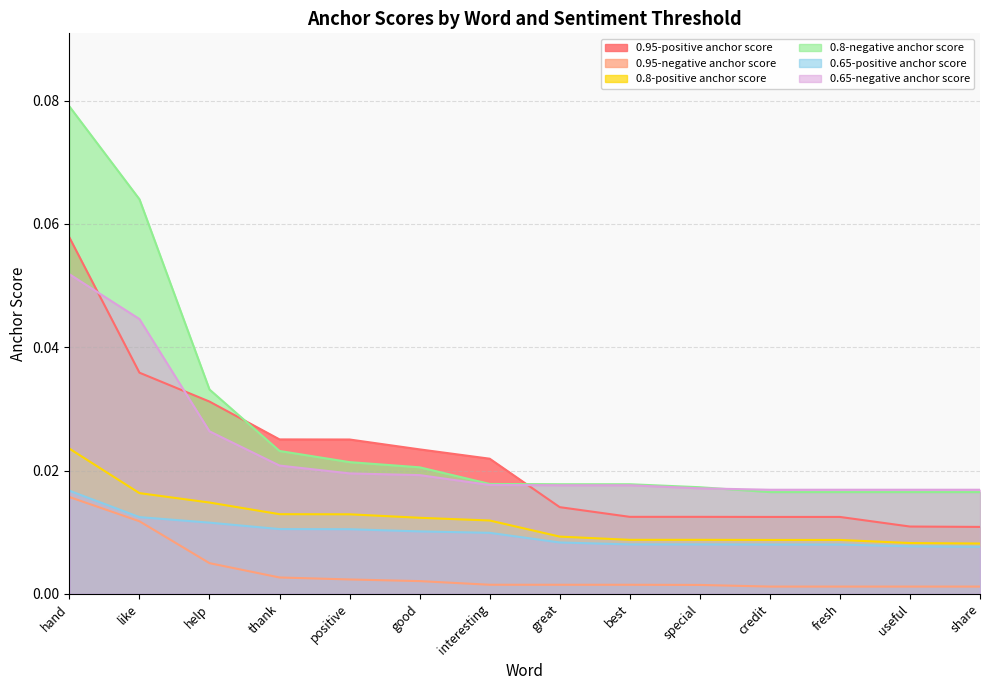

True or false: 0.95-positive anchor score and 0.65-positive anchor score cross at least once.

False